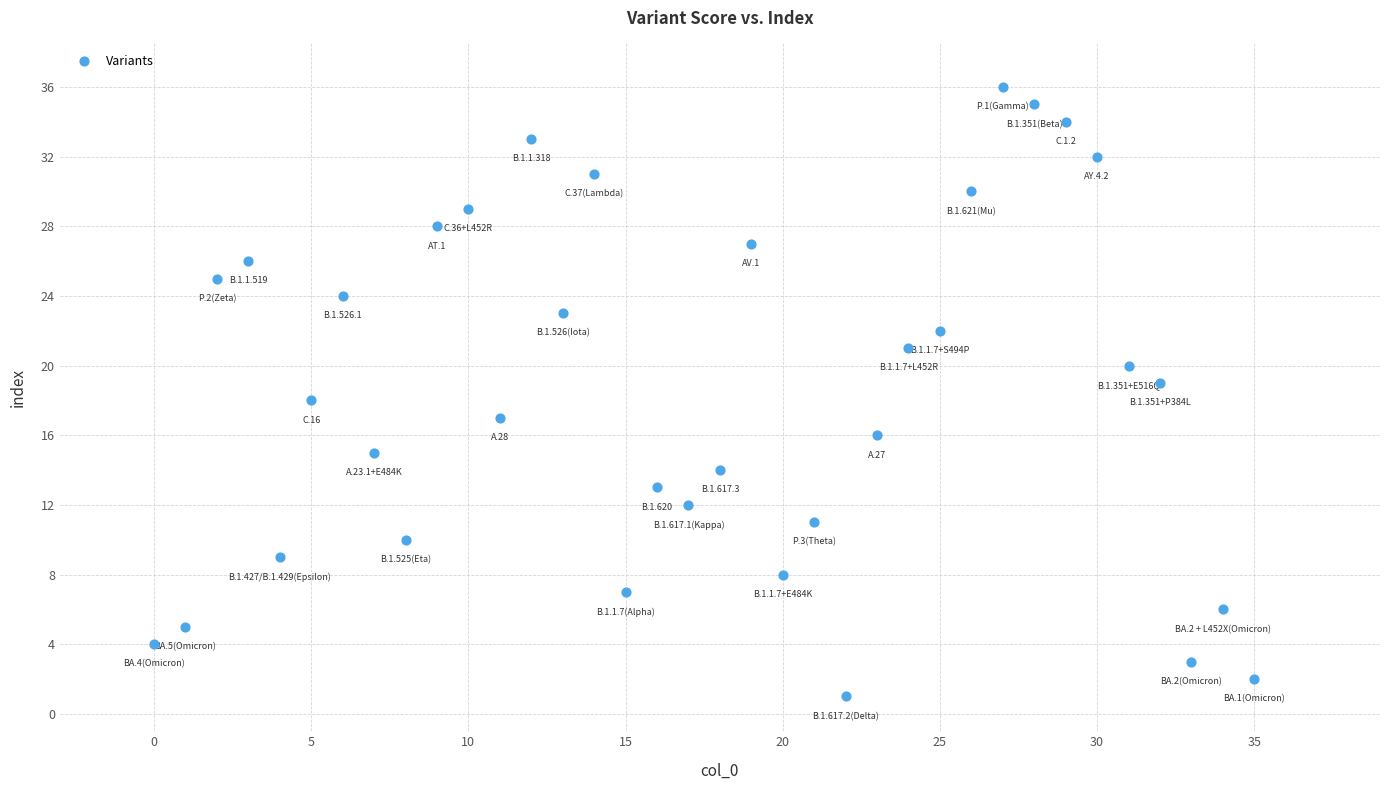

What is the range of X values (max minus min)?

35